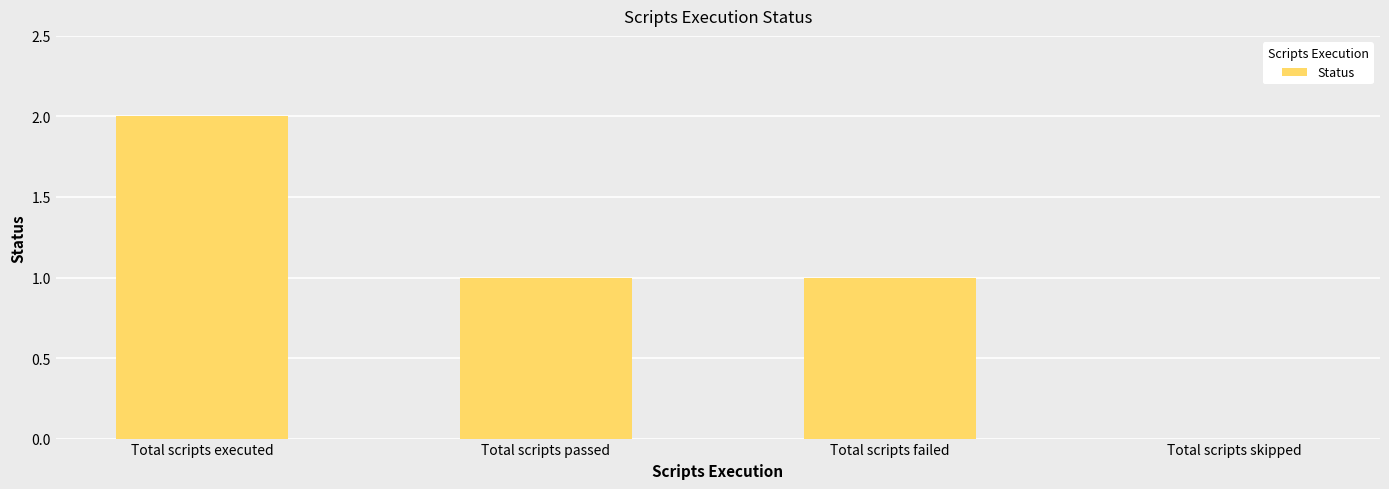

How many values are between 1 and 2?

3